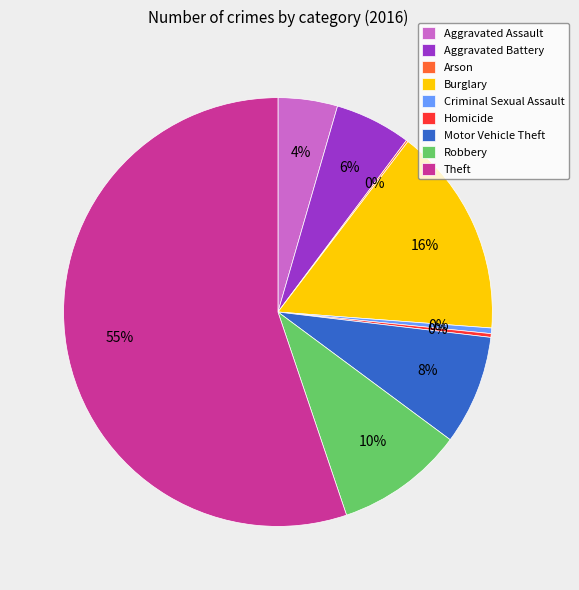

What is the ratio of the value at Robbery to the value at Motor Vehicle Theft?

1.2